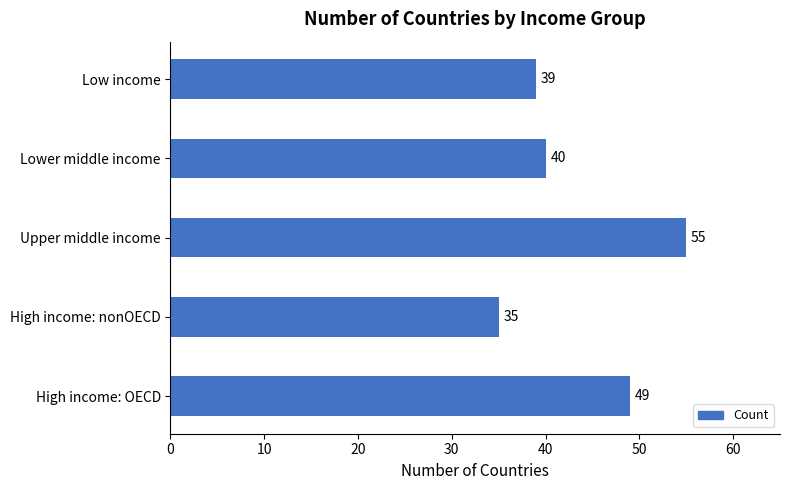

Reading bottom to top, extract all data points from this chart.

49	35	55	40	39